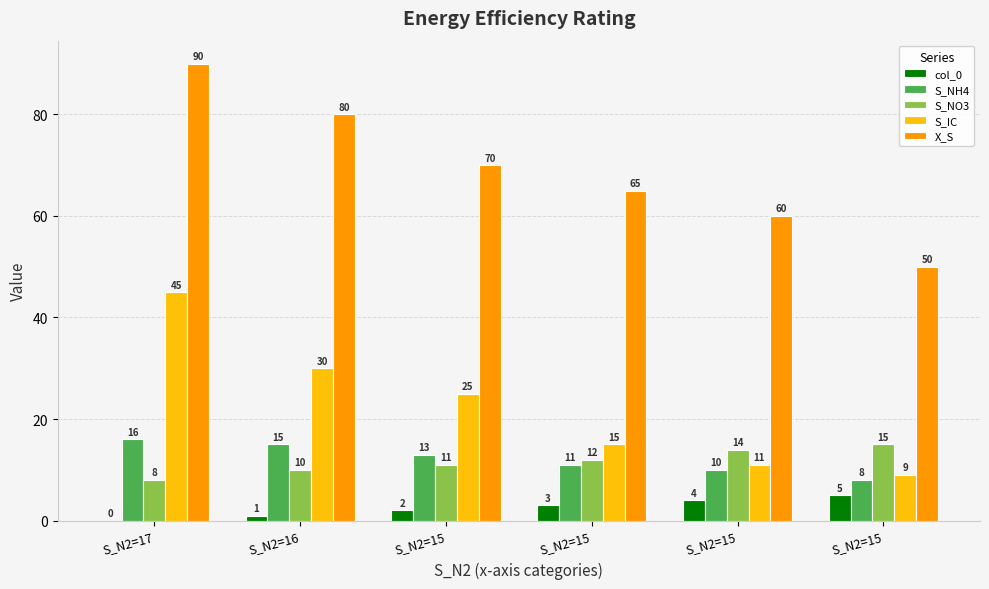

Reading left to right, list all the values displayed in this chart.

col_0: 0	1	2	3	4	5
S_NH4: 16	15	13	11	10	8
S_NO3: 8	10	11	12	14	15
S_IC: 45	30	25	15	11	9
X_S: 90	80	70	65	60	50